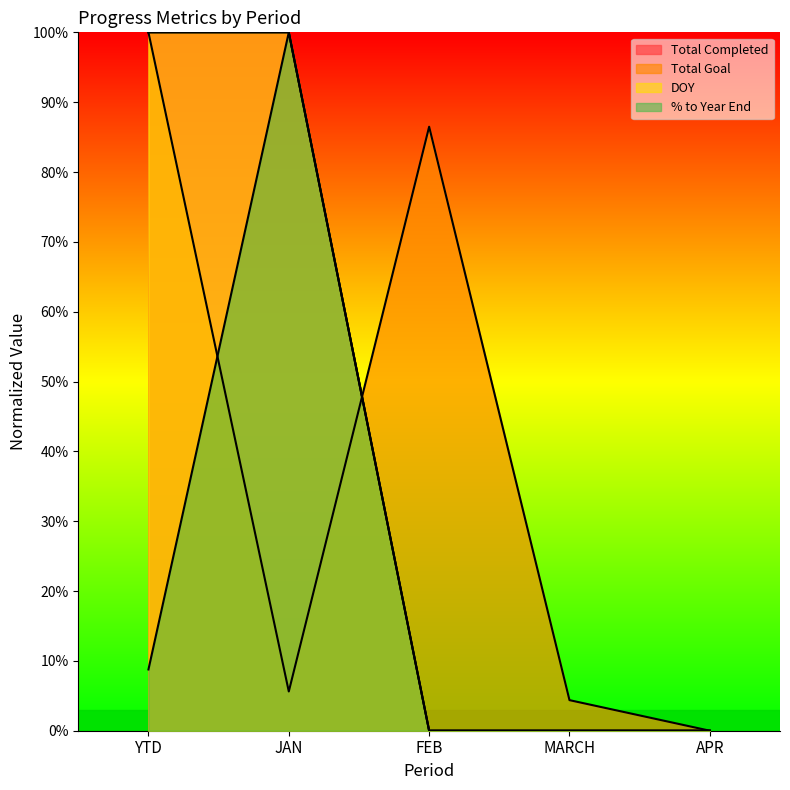

Reading left to right, list all the values displayed in this chart.

Total Completed: 1.0	1.0	0.0	0.0	0.0
Total Goal: 1.0	0.1	0.9	0.0	0.0
DOY: 1.0	1.0	0.0	0.0	0.0
% to Year End: 0.1	1.0	0.0	0.0	0.0